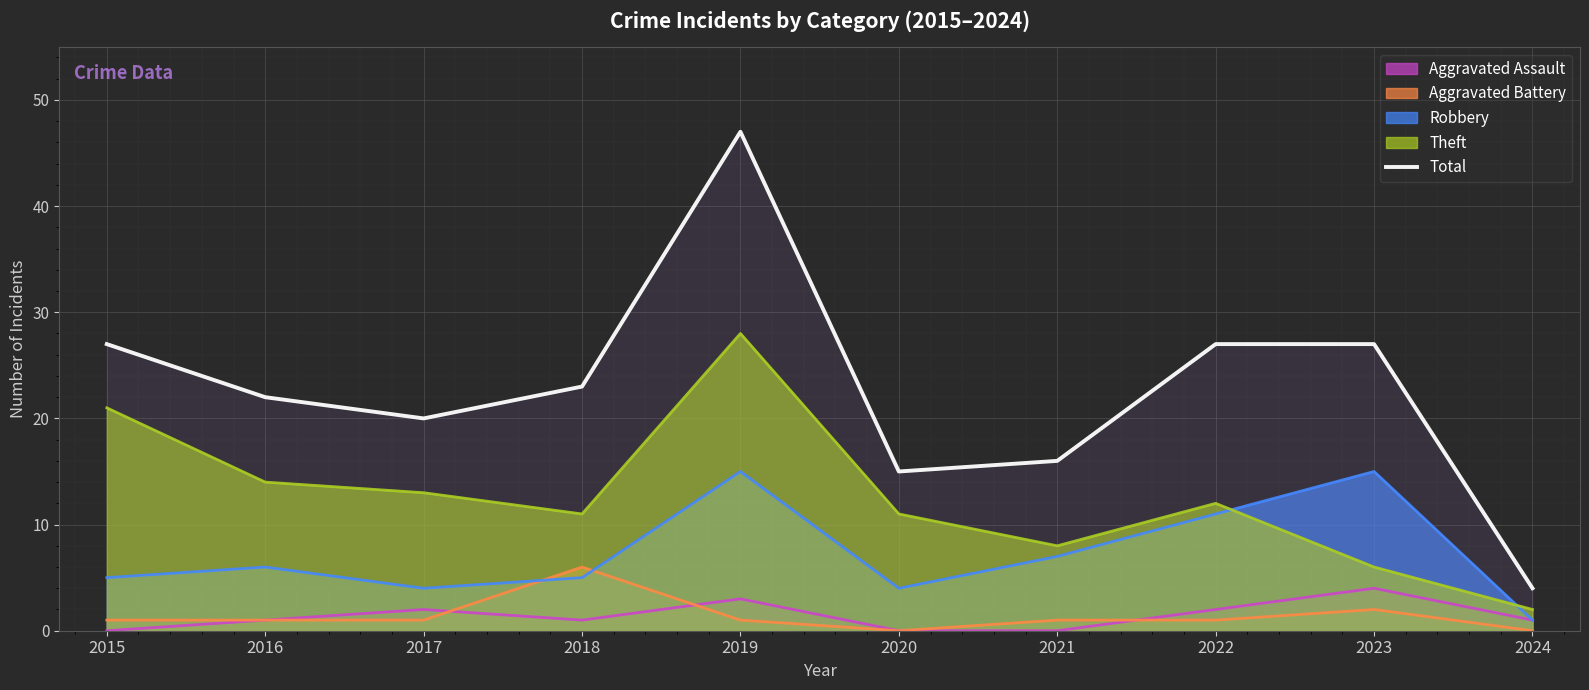

What is the difference between the maximum and second lowest values?

32